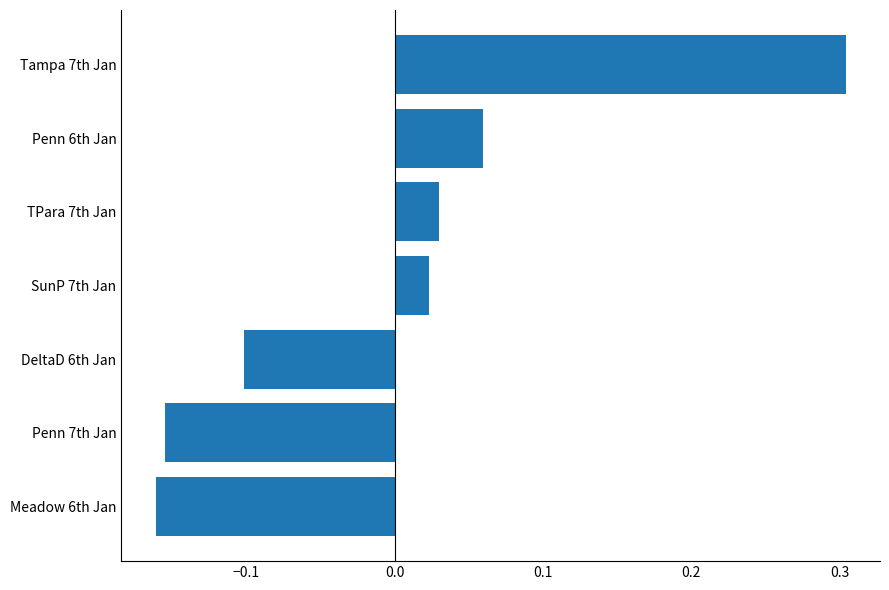

Which label corresponds to the largest value in the chart?

Tampa 7th Jan